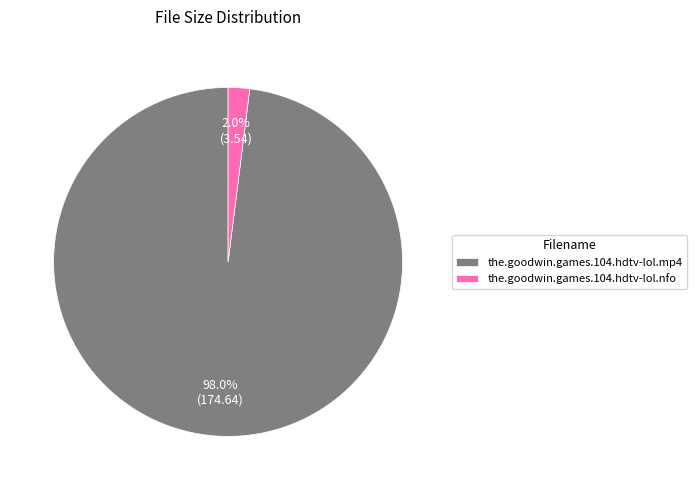

Rank the categories by value from lowest to highest.

the.goodwin.games.104.hdtv-lol.nfo, the.goodwin.games.104.hdtv-lol.mp4